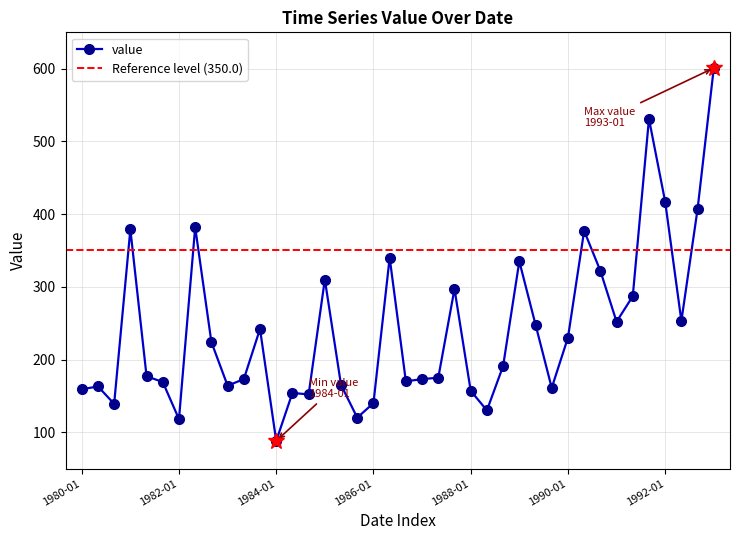

What position from the right is 1989-05?

12